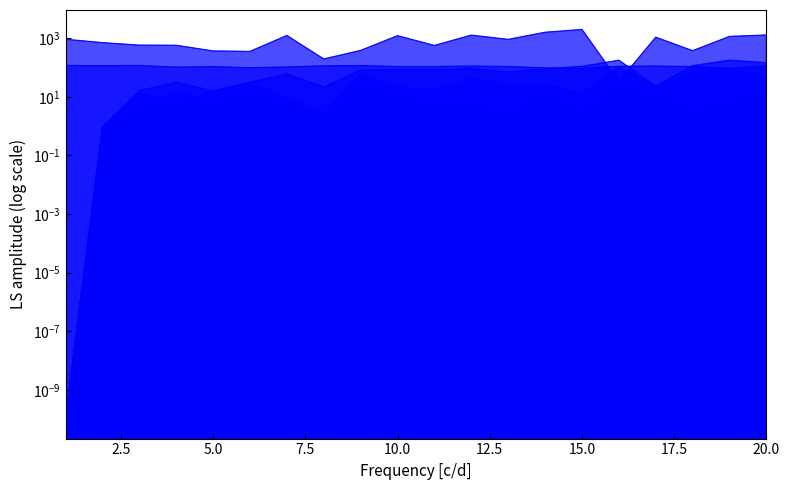

What is the total value across all series at 4?

731.4